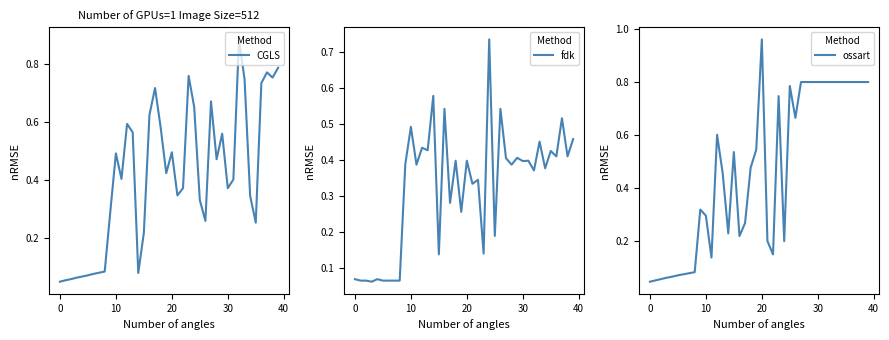

After their last crossing, which series has the higher values: fdk or CGLS?

CGLS